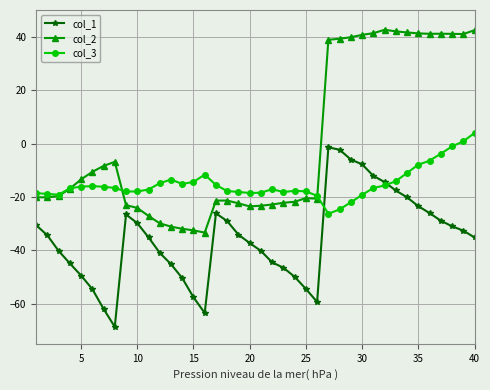

Which series ends up on top after the final intersection of col_3 and col_2?

col_2